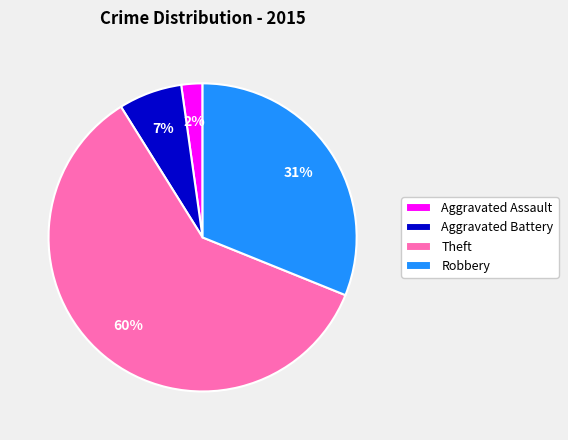

To the nearest percent, what portion does Robbery represent?

31%